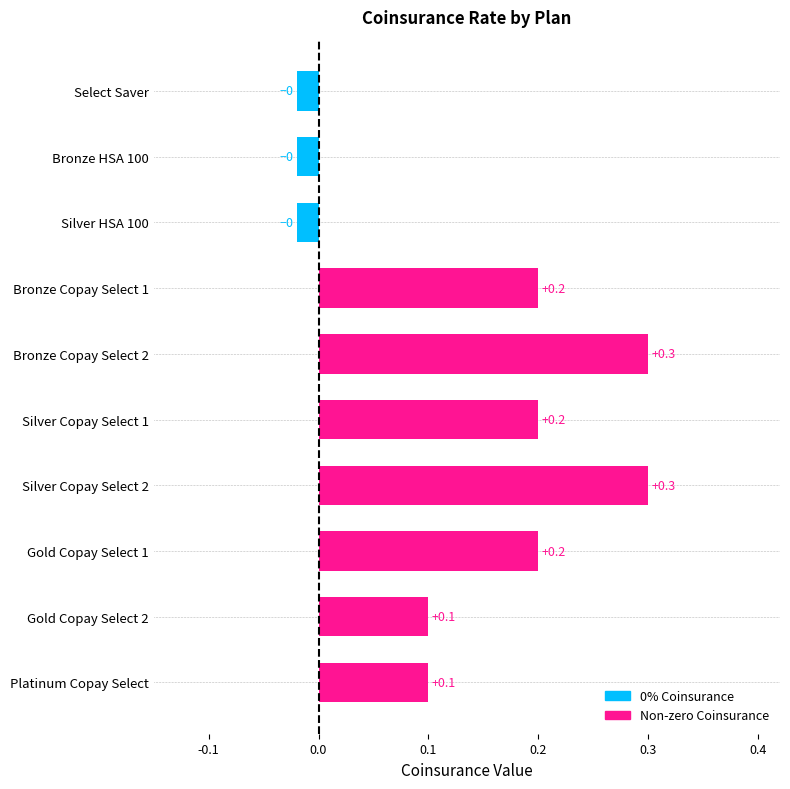

What is the label of the 4th bar from the top?

Bronze Copay Select 1